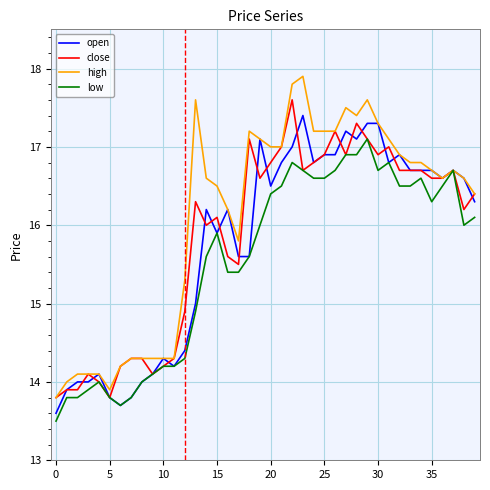

What is the lowest value of the open series?

13.6